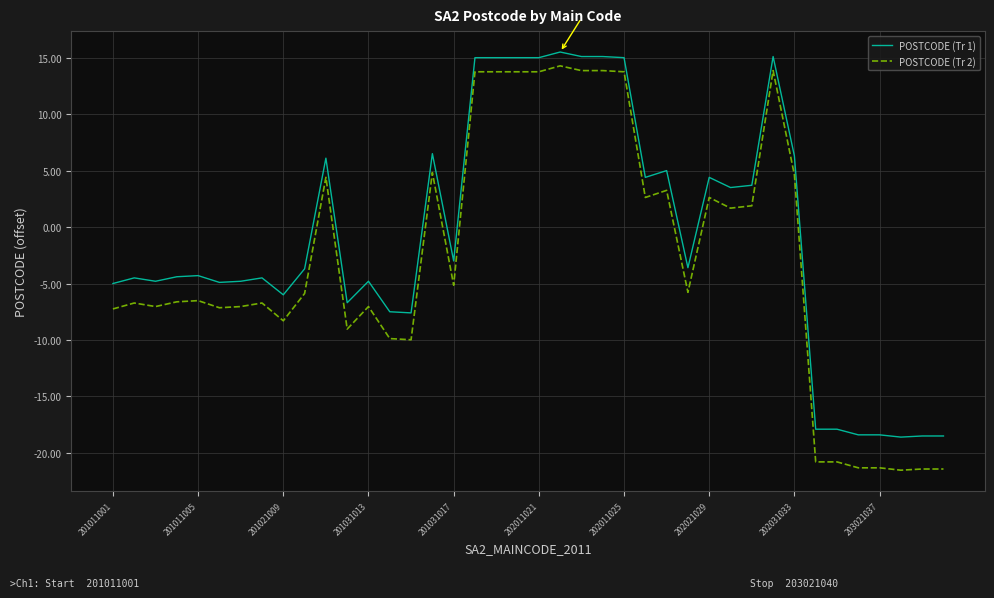

What is the maximum value for POSTCODE (Tr 2)?

14.3